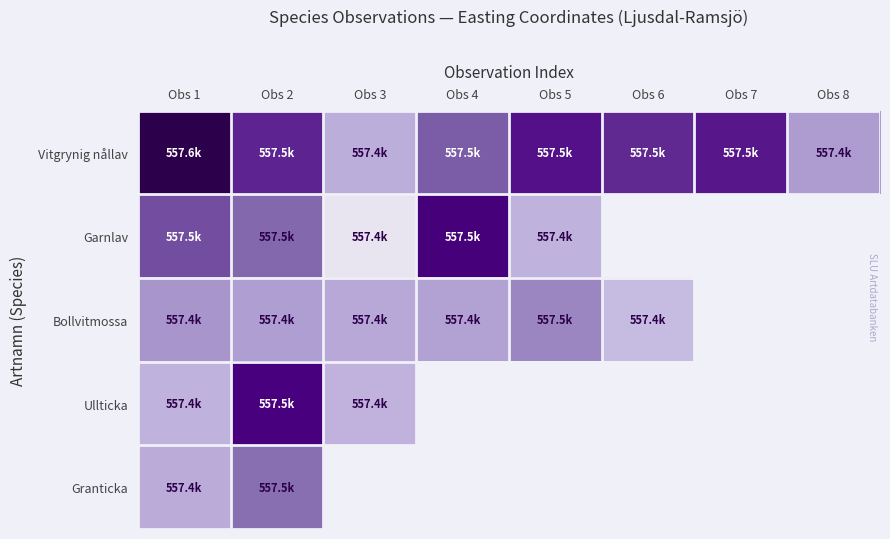

What value does the Vitgrynig nållav series have at Obs 1?

557585.0